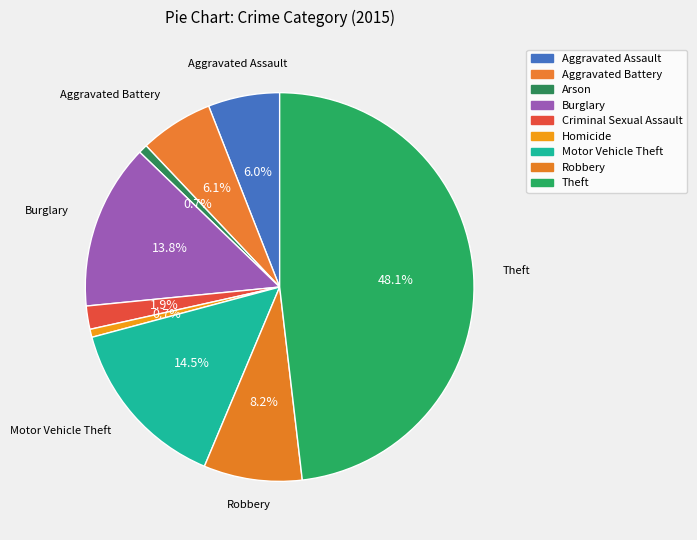

Does Motor Vehicle Theft represent more than half of the total?

No